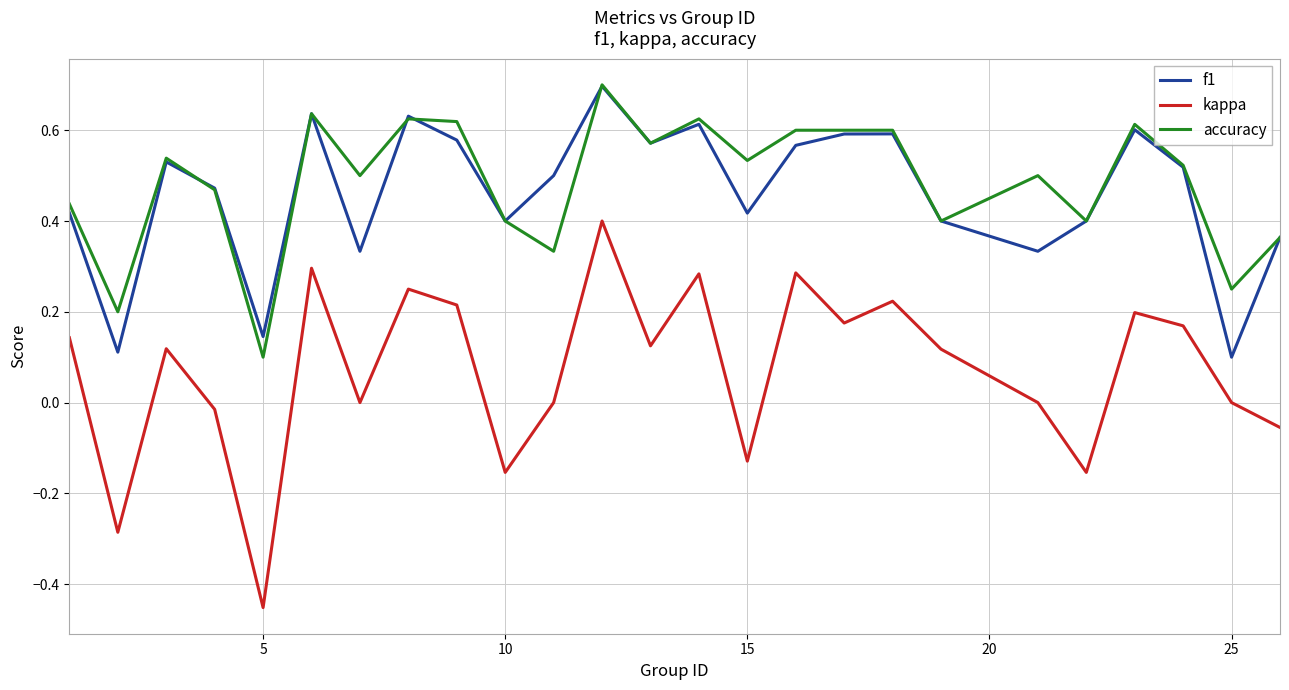

True or false: kappa and accuracy intersect in this chart.

False